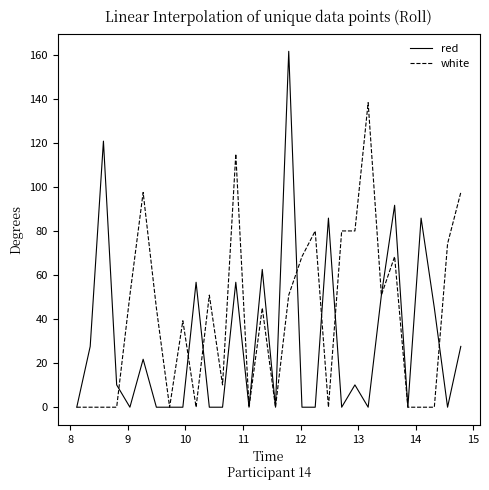

List the series in order of their overall mean, highest first.

white, red